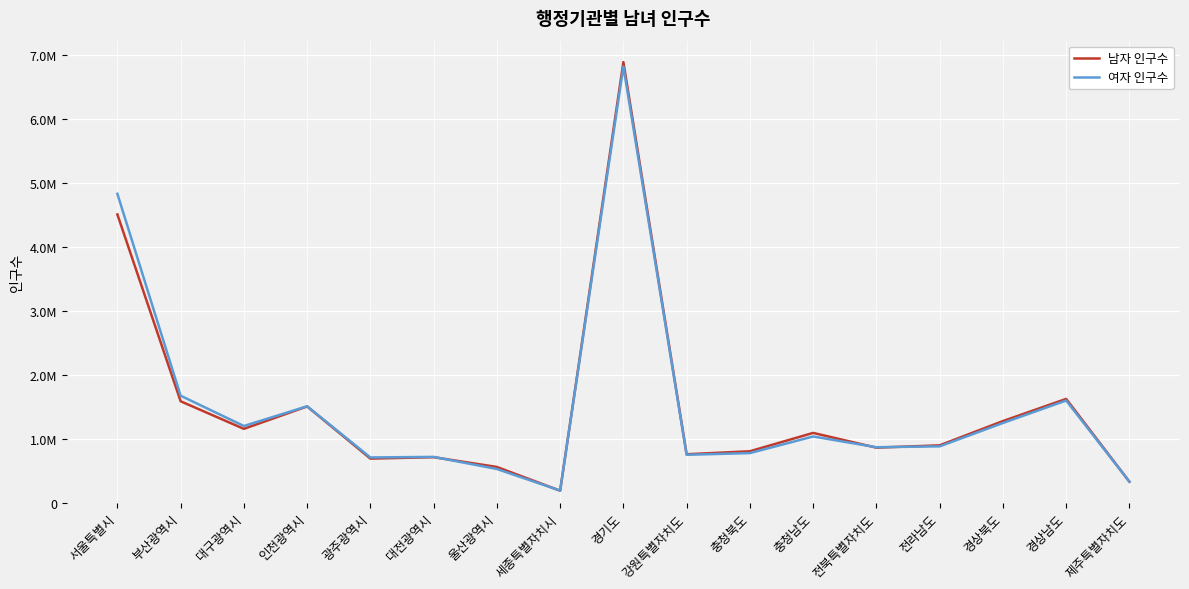

What is the label of the 5th point from the left?

광주광역시